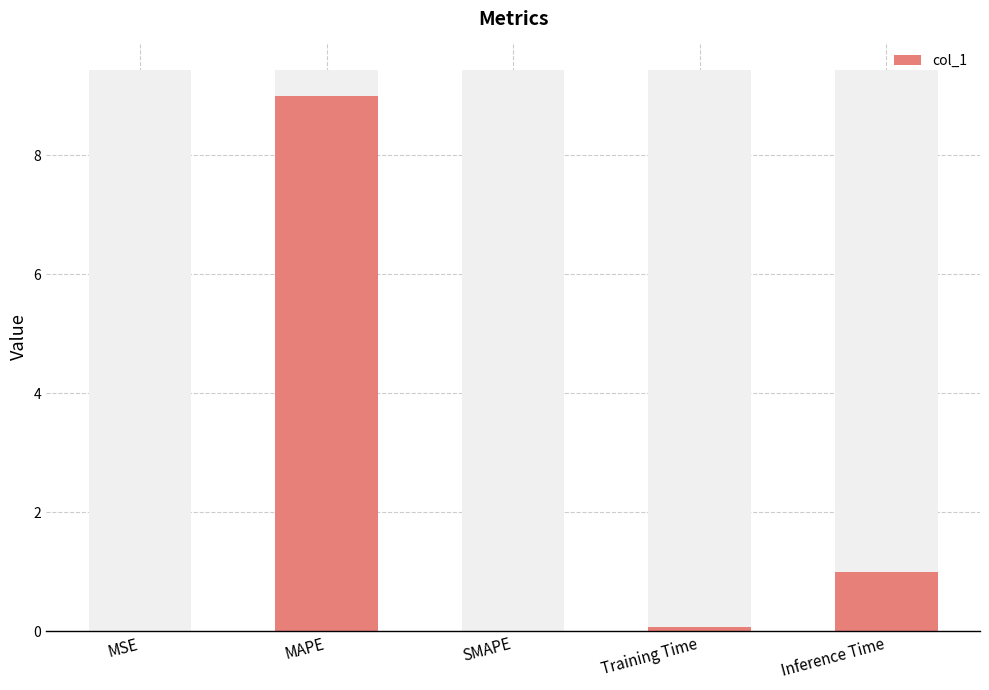

List the labels in order of value, largest first.

MAPE, Inference Time, Training Time, MSE, SMAPE